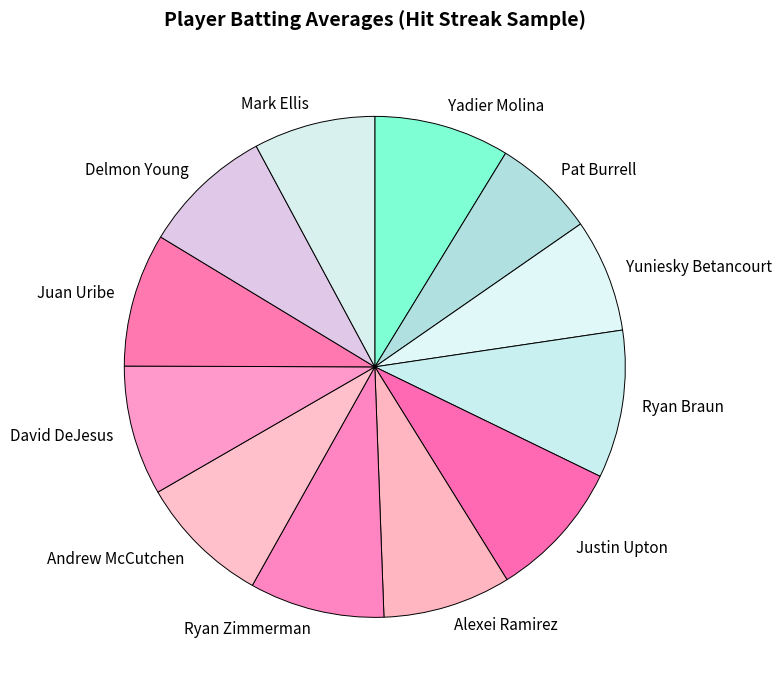

How many segments does this pie chart have?

12